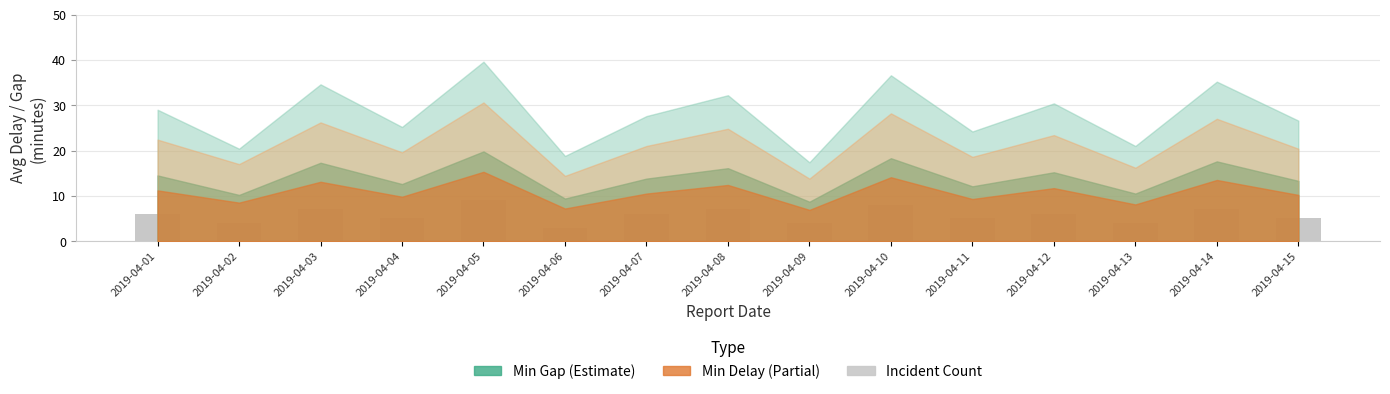

What is the ratio of the value at 2019-04-09 to the value at 2019-04-08?

0.6